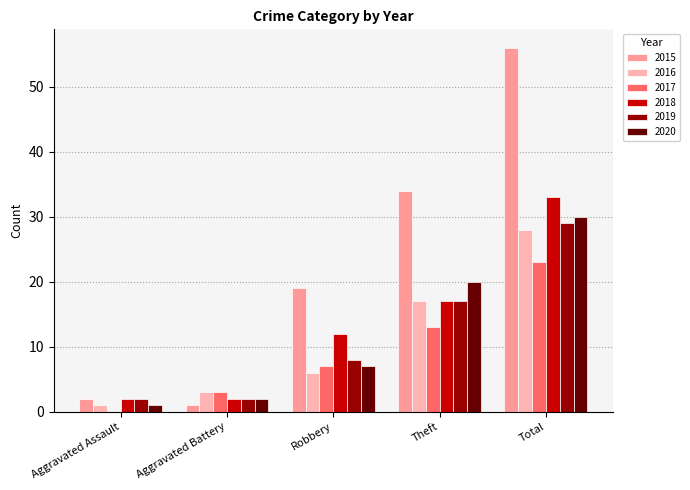

Rank the series by their maximum value, from lowest to highest.

2017, 2016, 2019, 2020, 2018, 2015